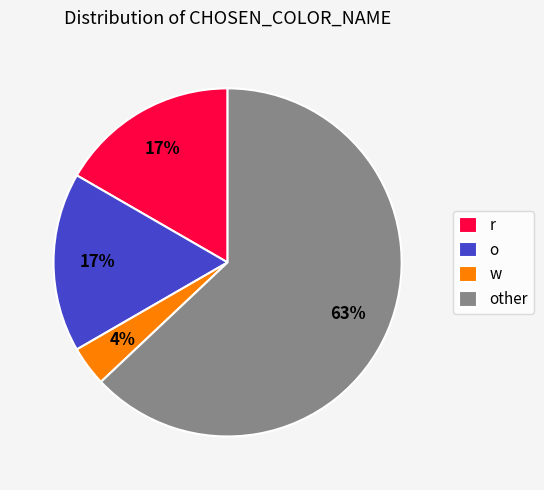

Is it true that other is 63% of the pie?

True